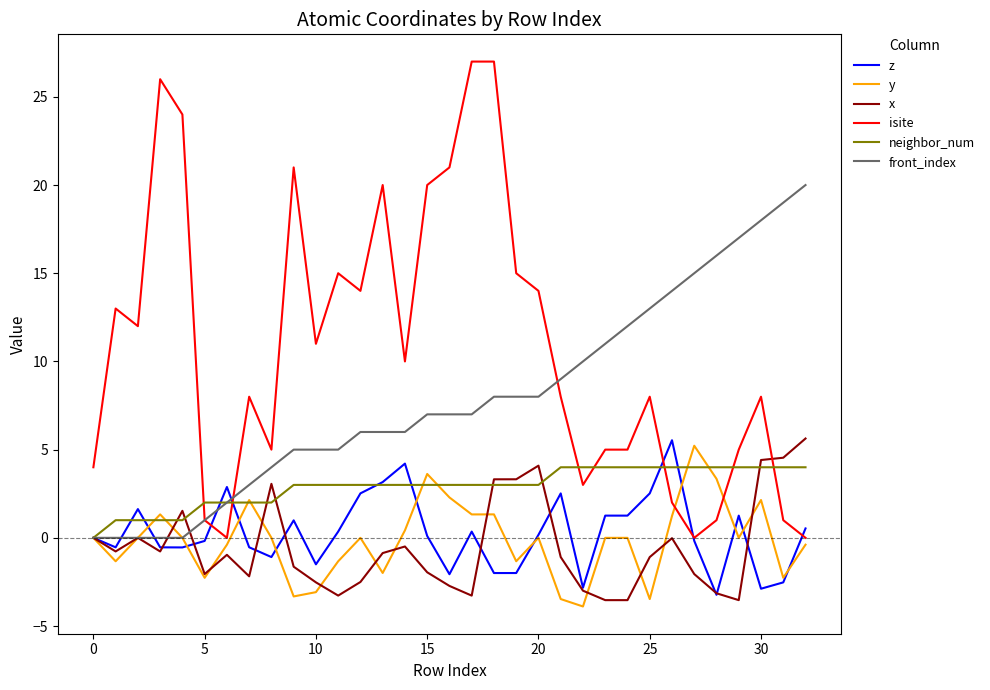

True or false: x and isite intersect in this chart.

True